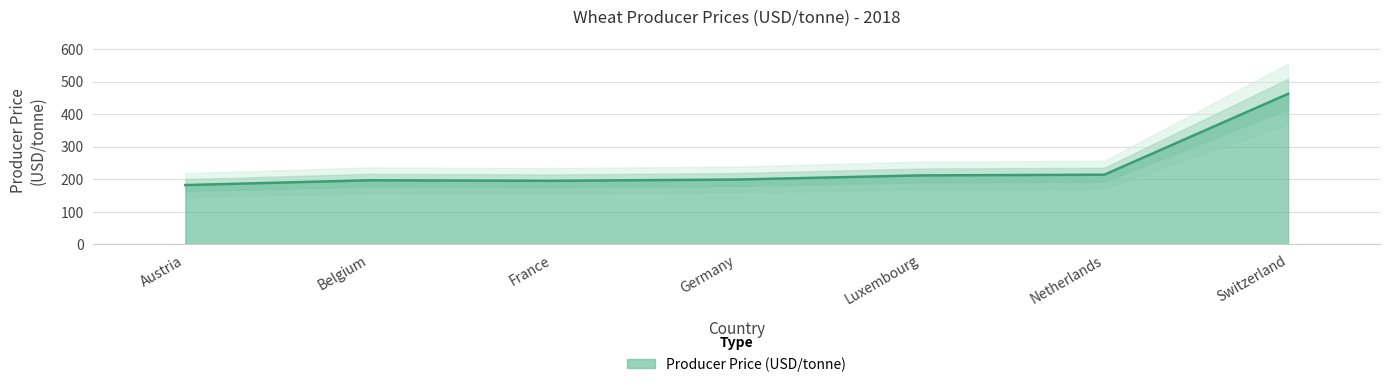

What is the value of the 7th point from the left?

462.2